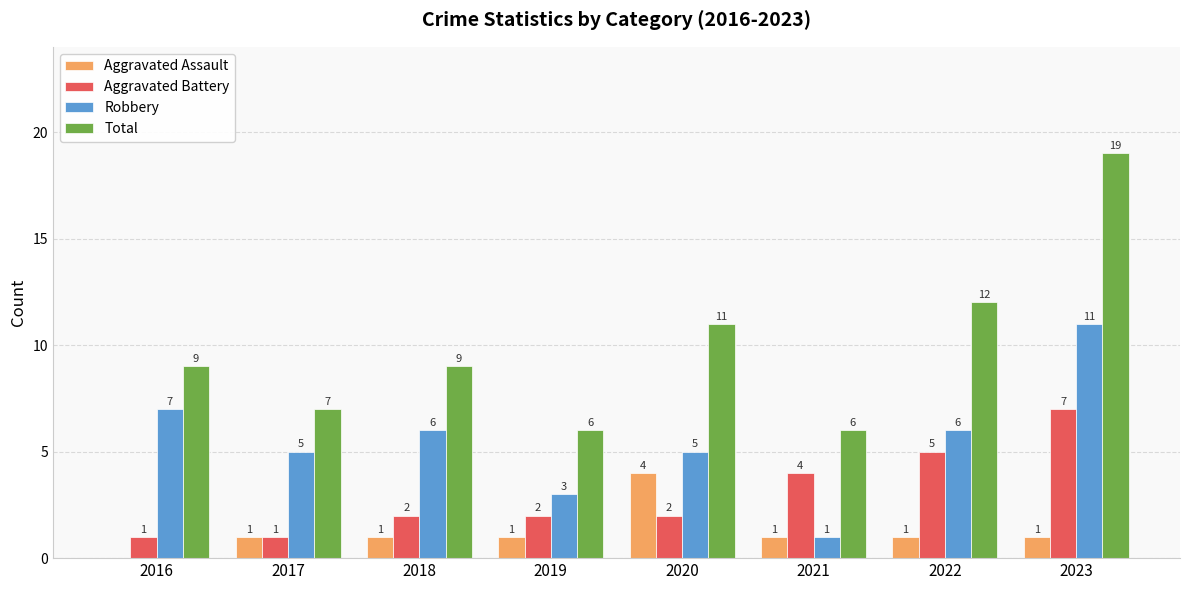

At which category does the chart reach its peak across all series?

2023